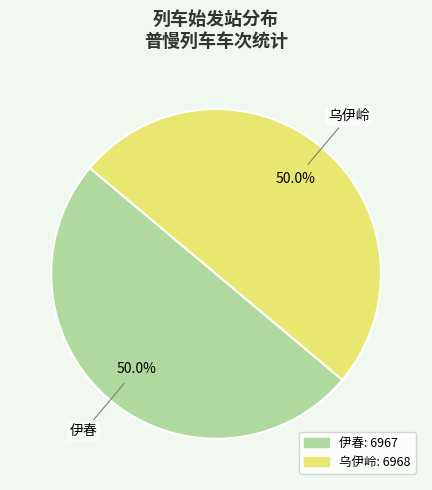

What is the total percentage of 乌伊岭 and 伊春?

100.0%